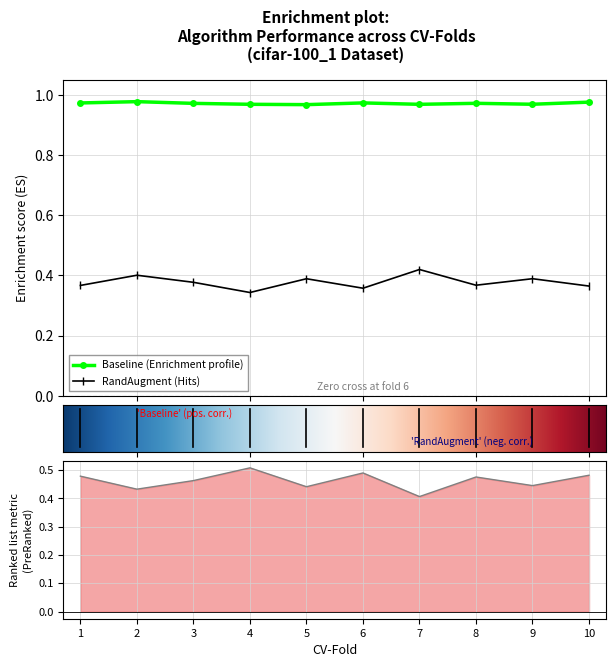

True or false: Baseline (Enrichment profile) and RandAugment (Hits) cross at least once.

False